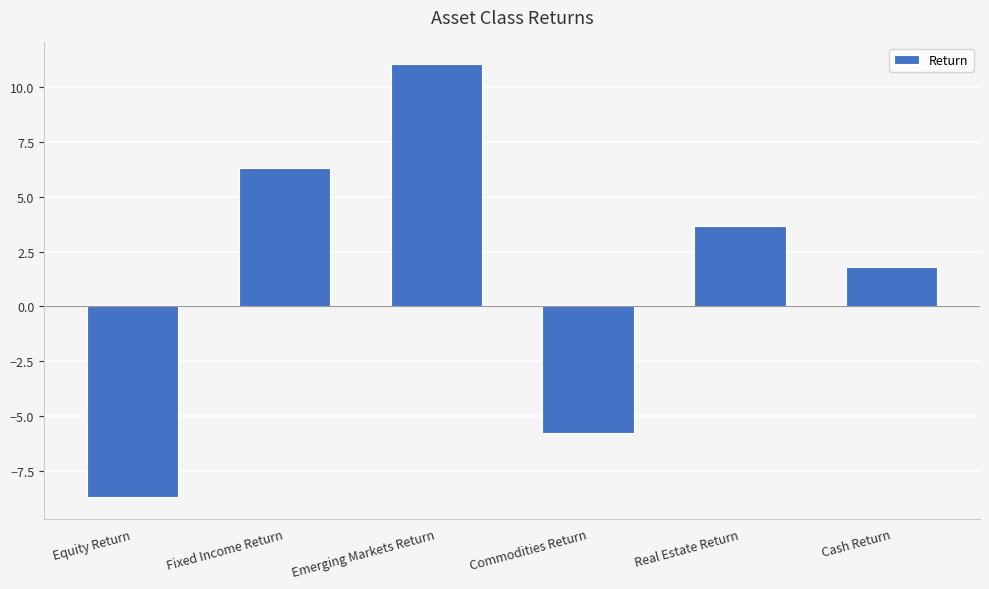

What is the label of the 6th bar from the right?

Equity Return